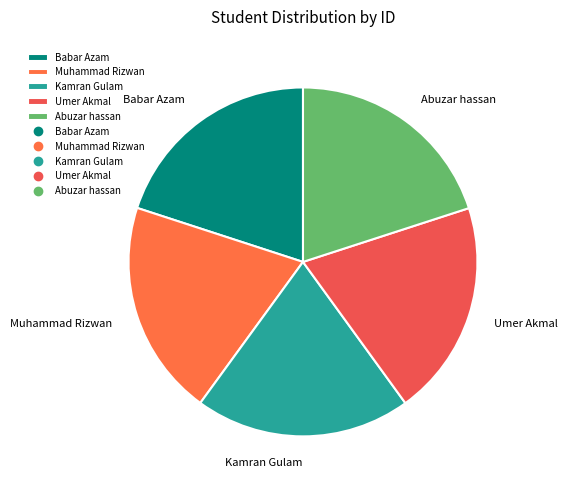

Approximately how many times larger is the value at Babar Azam compared to Kamran Gulam?

1.0